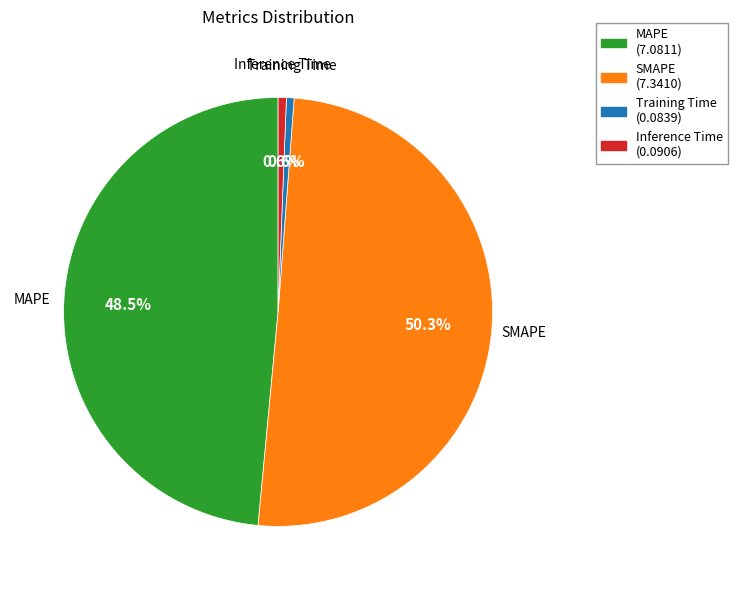

Is it true that Inference Time is 1% of the pie?

True